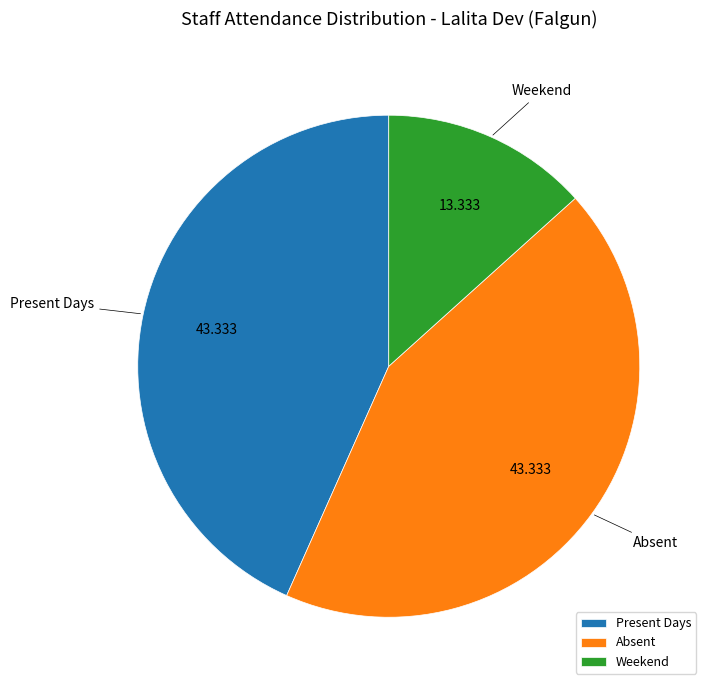

Does any single category account for the majority?

No